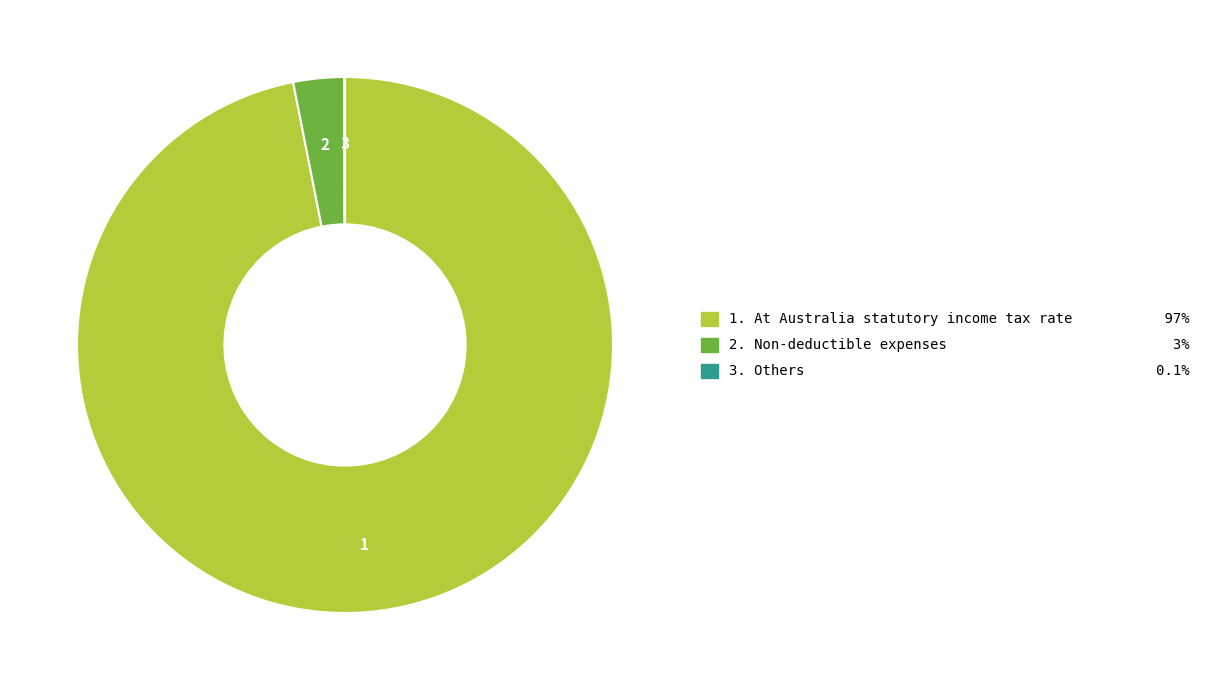

Does any single category account for the majority?

Yes